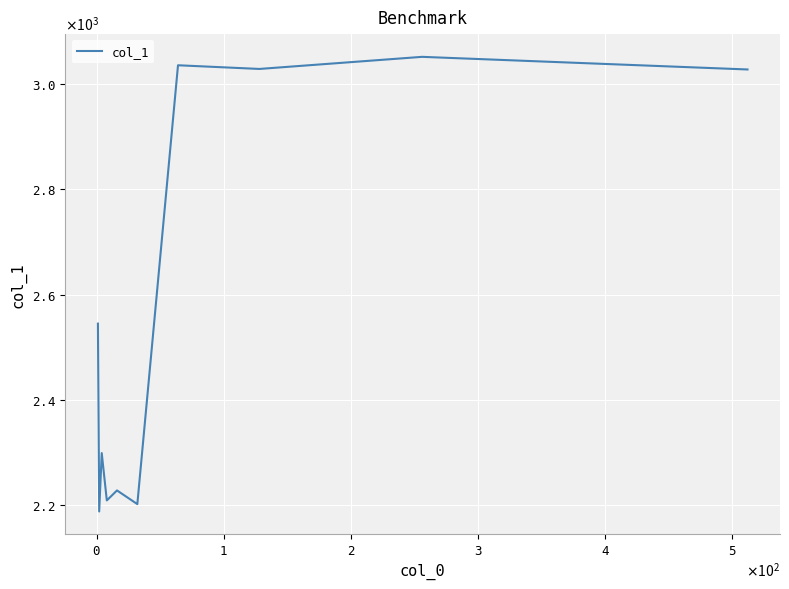

Reading left to right, what are all the values shown in this chart?

2545	2188	2299	2209	2228	2202	3036	3029	3052	3028